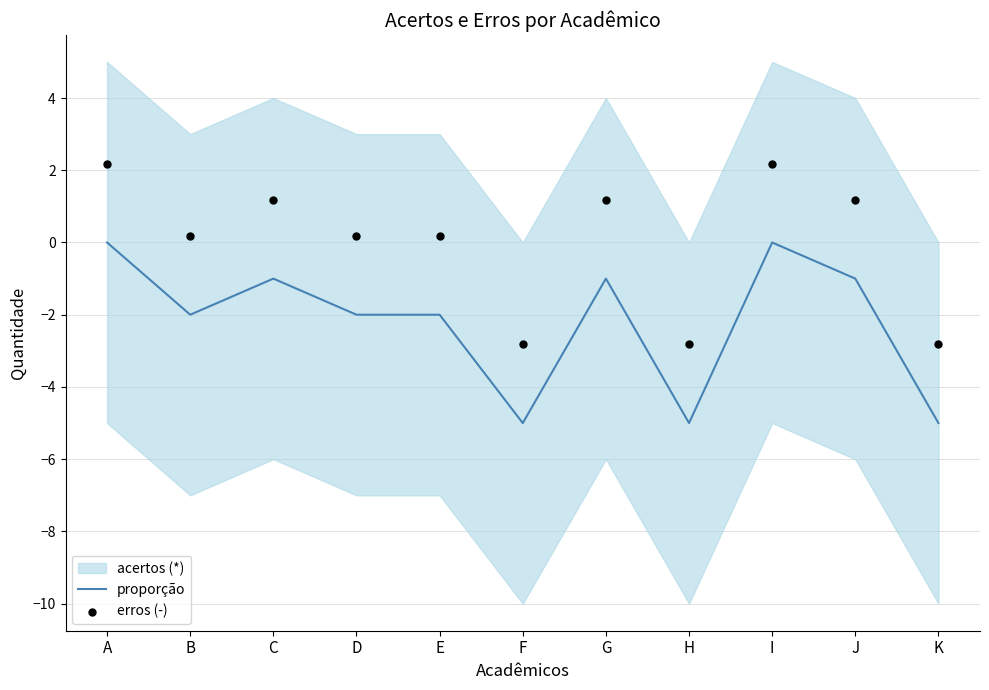

What is the total value across all series at K?

-7.8